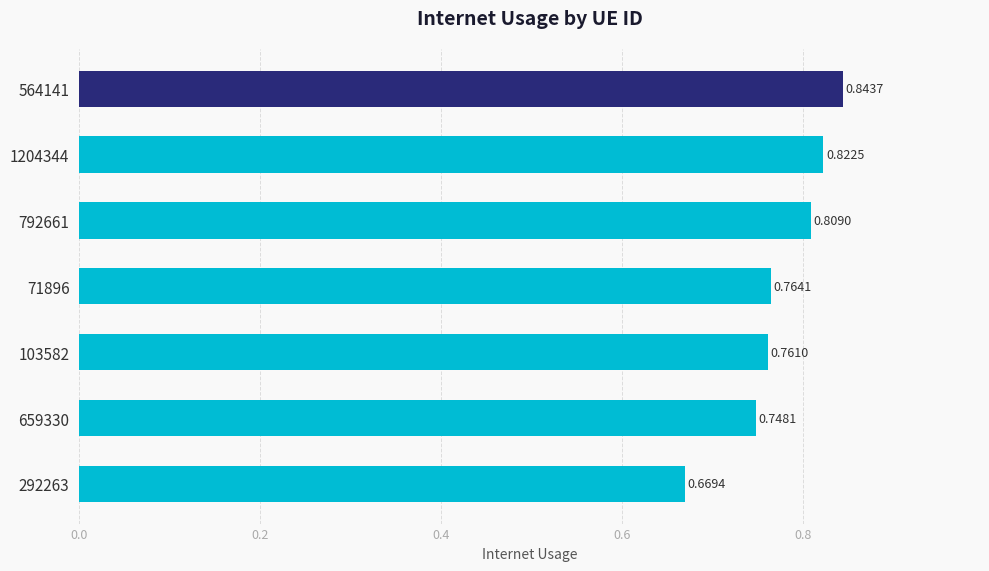

List the labels in order of value, largest first.

564141, 1204344, 792661, 71896, 103582, 659330, 292263